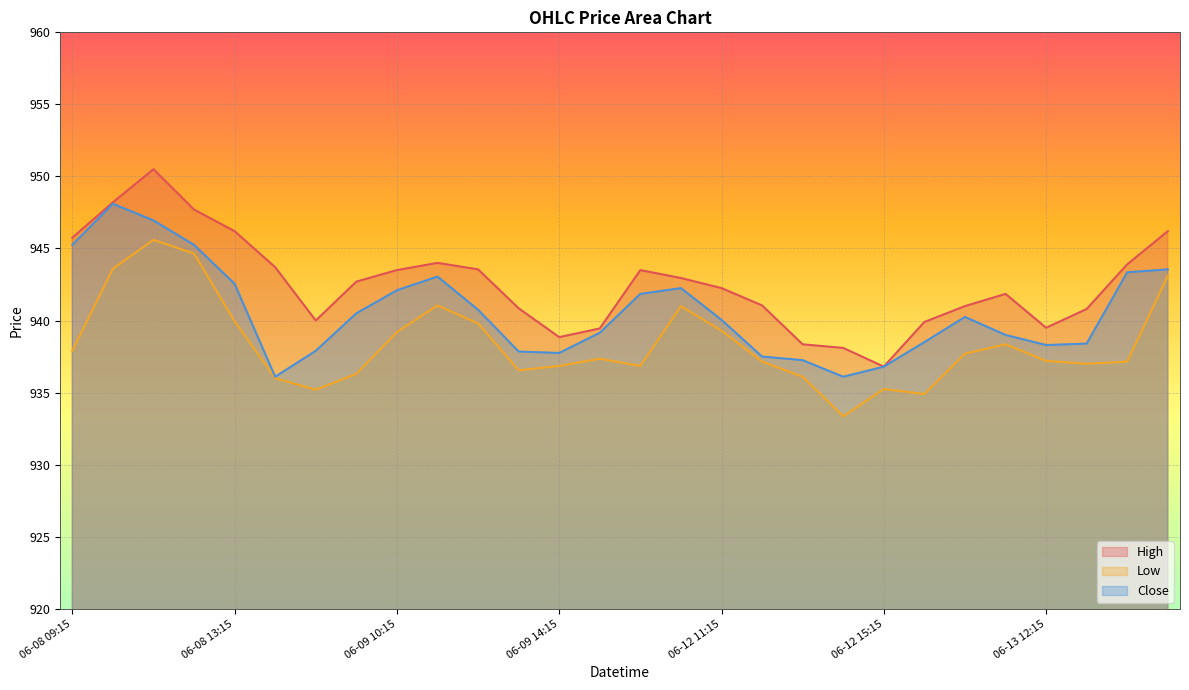

Reading right to left, what are all the values shown in this chart?

High: 06-13 15:15=946.2	06-13 14:15=943.9	06-13 13:15=940.8	06-13 12:15=939.5	06-13 11:15=941.8	06-13 10:15=941.0	06-13 09:15=939.9	06-12 15:15=936.8	06-12 14:15=938.1	06-12 13:15=938.3	06-12 12:15=941.0	06-12 11:15=942.2	06-12 10:15=943.0	06-12 09:15=943.5	06-09 15:15=939.5	06-09 14:15=938.8	06-09 13:15=940.8	06-09 12:15=943.5	06-09 11:15=944.0	06-09 10:15=943.5	06-09 09:15=942.7	06-08 15:15=940.0	06-08 14:15=943.7	06-08 13:15=946.2	06-08 12:15=947.7	06-08 11:15=950.5	06-08 10:15=948.2	06-08 09:15=945.8
Low: 06-13 15:15=943.1	06-13 14:15=937.2	06-13 13:15=937.0	06-13 12:15=937.2	06-13 11:15=938.3	06-13 10:15=937.7	06-13 09:15=934.9	06-12 15:15=935.2	06-12 14:15=933.3	06-12 13:15=936.1	06-12 12:15=937.2	06-12 11:15=939.3	06-12 10:15=941.0	06-12 09:15=936.8	06-09 15:15=937.3	06-09 14:15=936.8	06-09 13:15=936.5	06-09 12:15=939.8	06-09 11:15=941.0	06-09 10:15=939.2	06-09 09:15=936.3	06-08 15:15=935.2	06-08 14:15=936.0	06-08 13:15=940.0	06-08 12:15=944.7	06-08 11:15=945.6	06-08 10:15=943.6	06-08 09:15=937.9
Close: 06-13 15:15=943.5	06-13 14:15=943.3	06-13 13:15=938.4	06-13 12:15=938.3	06-13 11:15=939.0	06-13 10:15=940.2	06-13 09:15=938.5	06-12 15:15=936.8	06-12 14:15=936.1	06-12 13:15=937.2	06-12 12:15=937.5	06-12 11:15=940.0	06-12 10:15=942.2	06-12 09:15=941.8	06-09 15:15=939.2	06-09 14:15=937.8	06-09 13:15=937.8	06-09 12:15=940.8	06-09 11:15=943.0	06-09 10:15=942.1	06-09 09:15=940.5	06-08 15:15=937.9	06-08 14:15=936.1	06-08 13:15=942.5	06-08 12:15=945.2	06-08 11:15=947.0	06-08 10:15=948.1	06-08 09:15=945.2